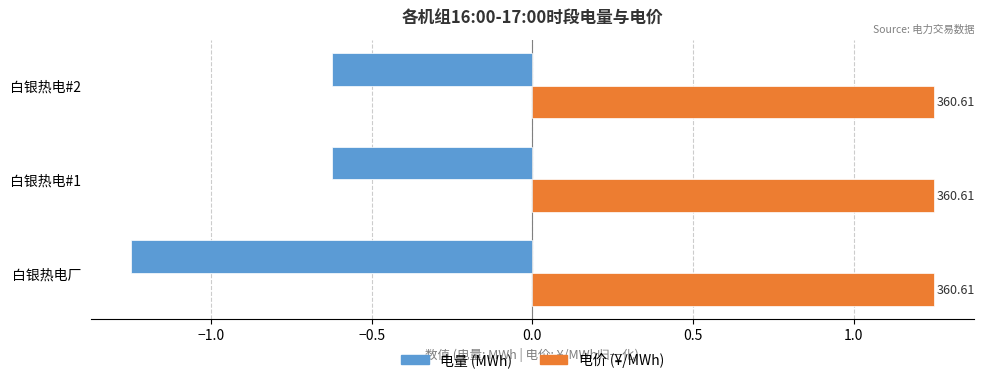

Which label corresponds to the smallest value in the chart?

白银热电厂